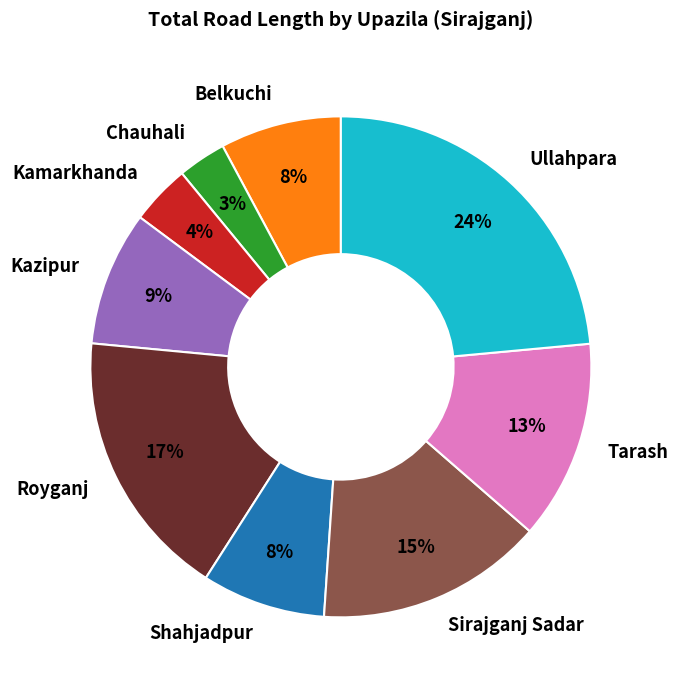

Does any single category account for the majority?

No